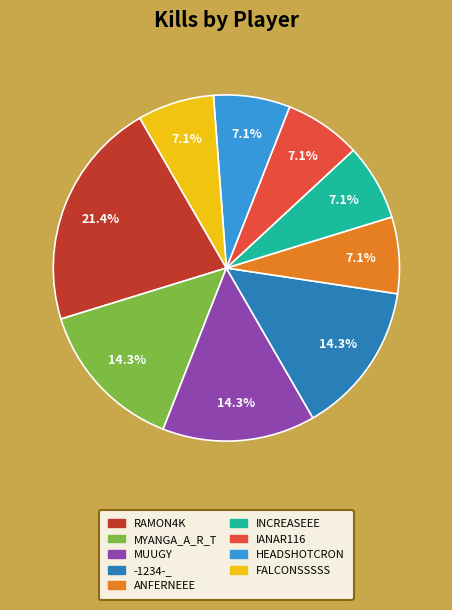

Is there any slice that represents more than half of the pie?

No